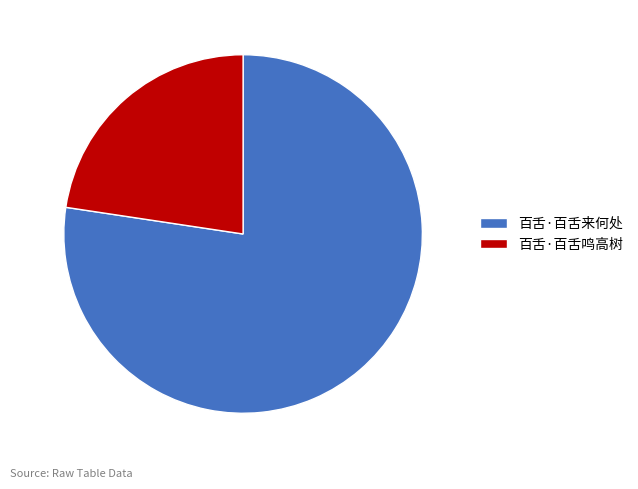

Does 百舌·百舌鸣高树 account for over 50% of the chart?

No